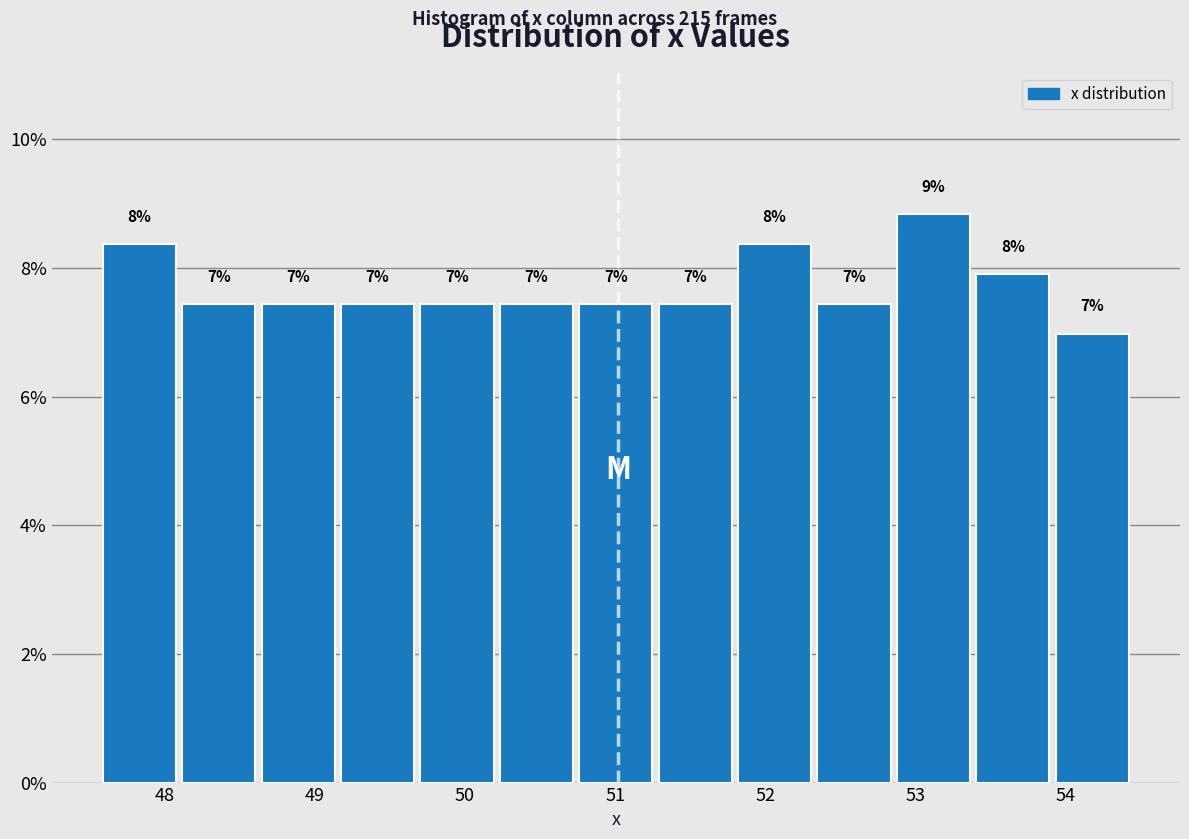

Which range on the x-axis has the tallest bar?

52.9 to 53.4